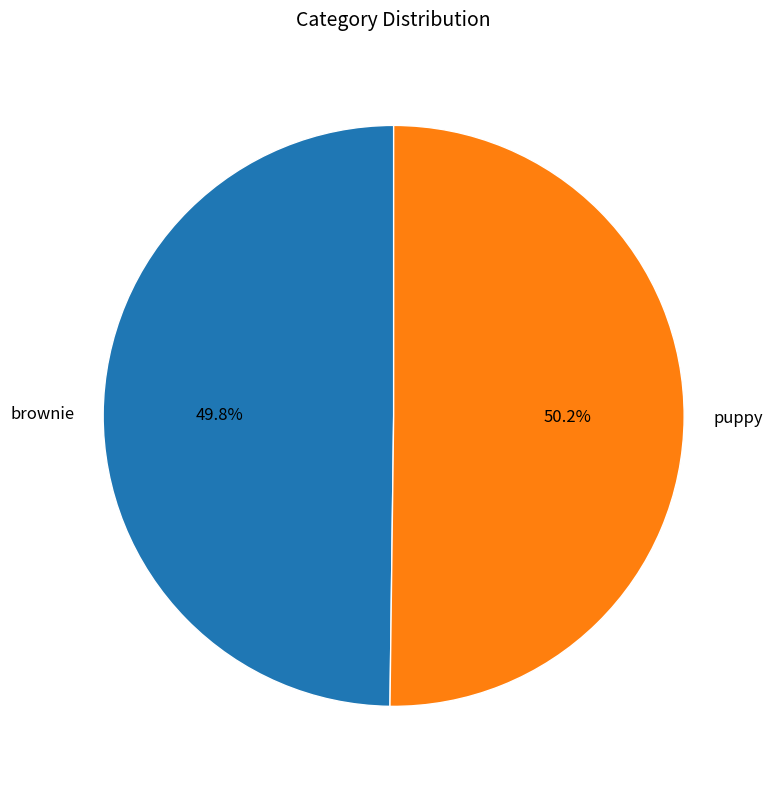

What percentage do puppy and brownie together represent?

100.0%